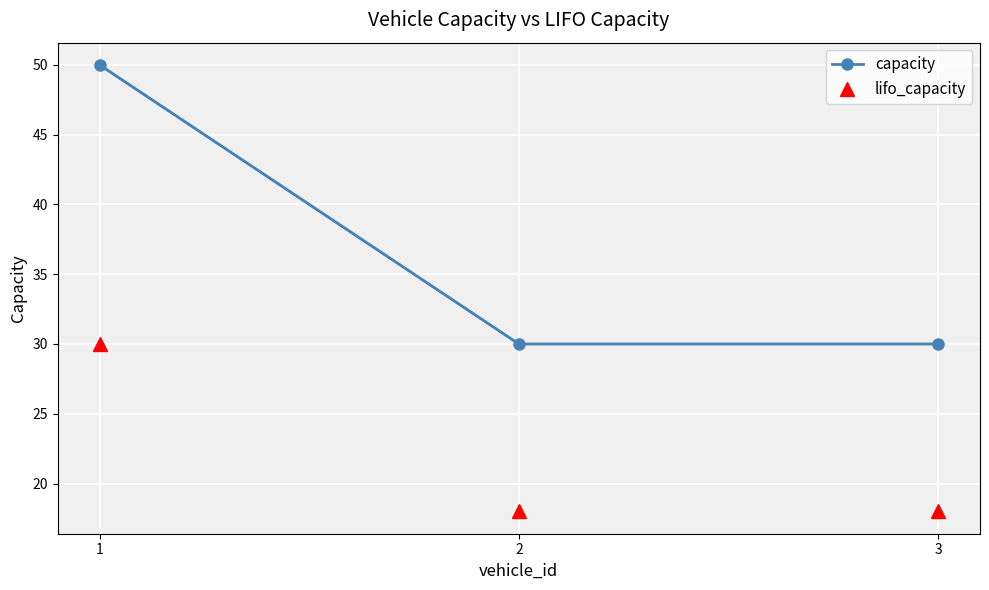

Reading left to right, what are all the values shown in this chart?

capacity: 50	30	30
lifo_capacity: 30	18	18